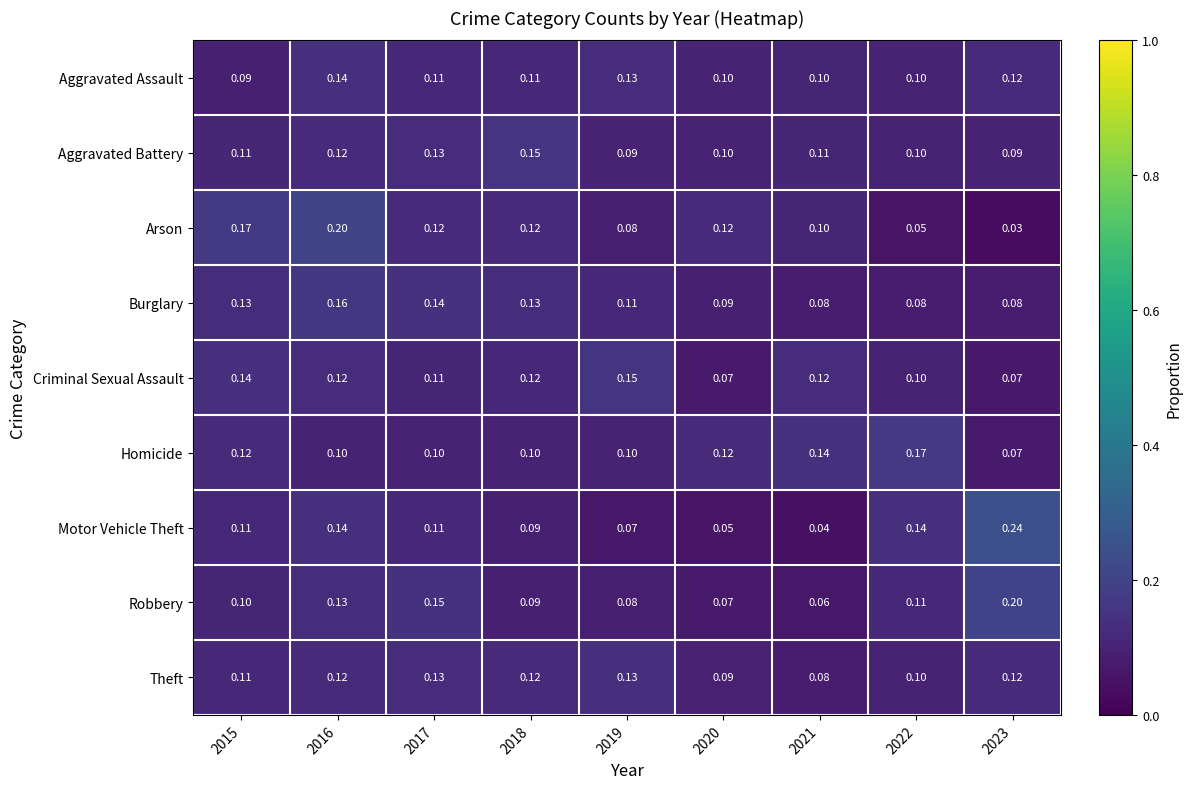

Which series has the largest range (max minus min)?

Motor Vehicle Theft